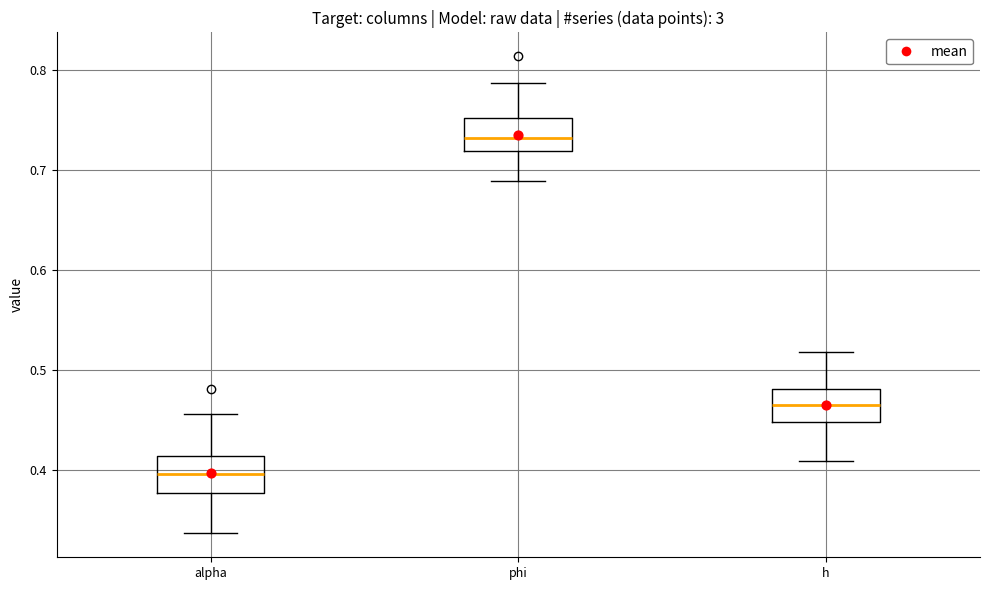

Reading left to right, transcribe this box plot: for each box, give where its median line is, the range the box spans, and where its two whiskers end, as read against the y-axis. The values are not printed on the chart, so give them approximately, as read against the axis.

alpha: median 0.40, box 0.38 to 0.41, whiskers 0.34 to 0.46
phi: median 0.73, box 0.72 to 0.75, whiskers 0.69 to 0.79
h: median 0.47, box 0.45 to 0.48, whiskers 0.41 to 0.52